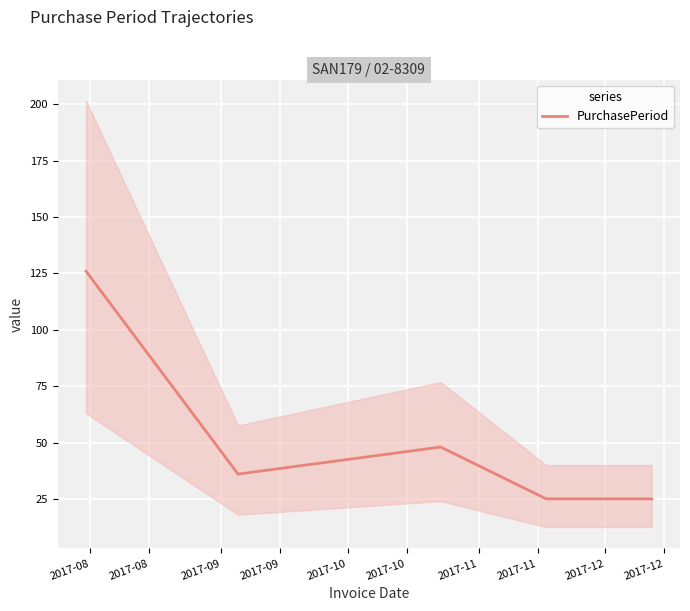

How many values are below 36?

2